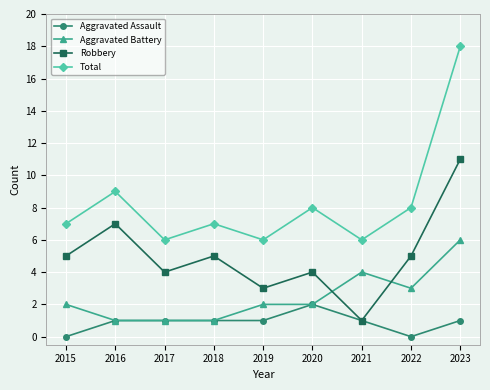

What is the lowest value of the Robbery series?

1